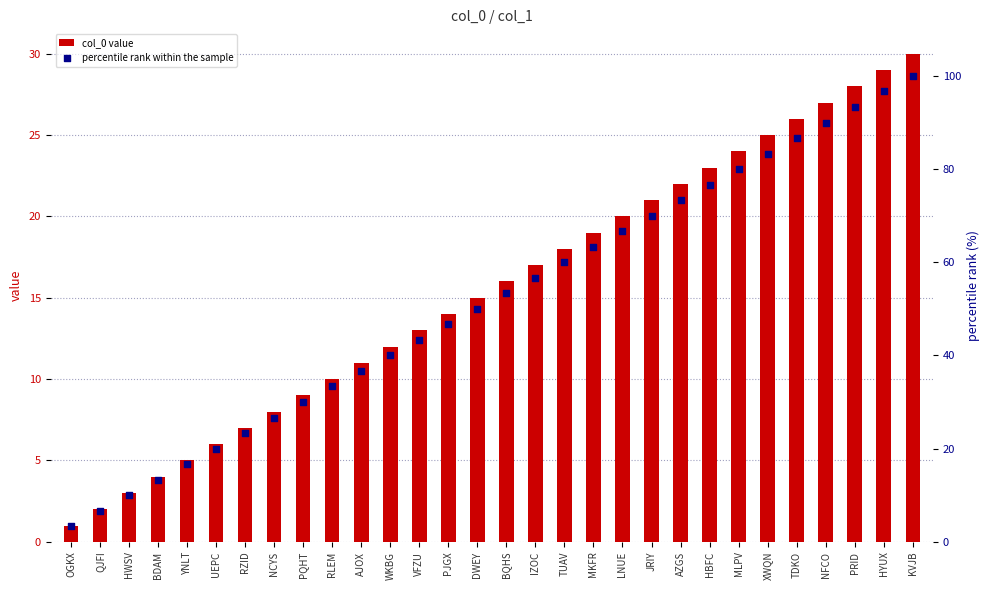

Which series has the largest total across all categories?

percentile rank within the sample